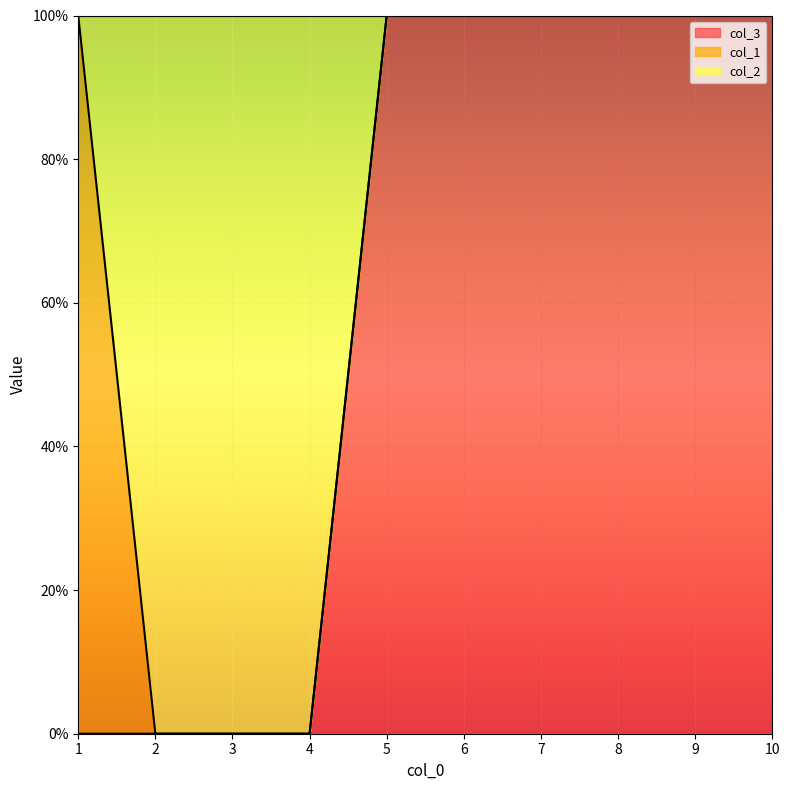

What is the sum of the col_3 values at 6 and 8?

2